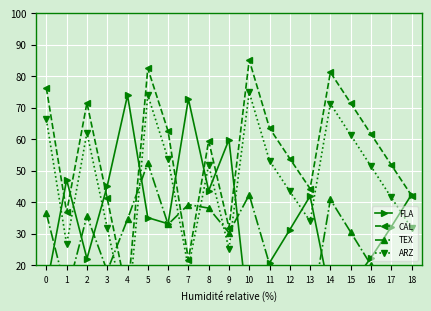

In ARZ, how many points are higher than both neighbors (excluding endpoints)?

5